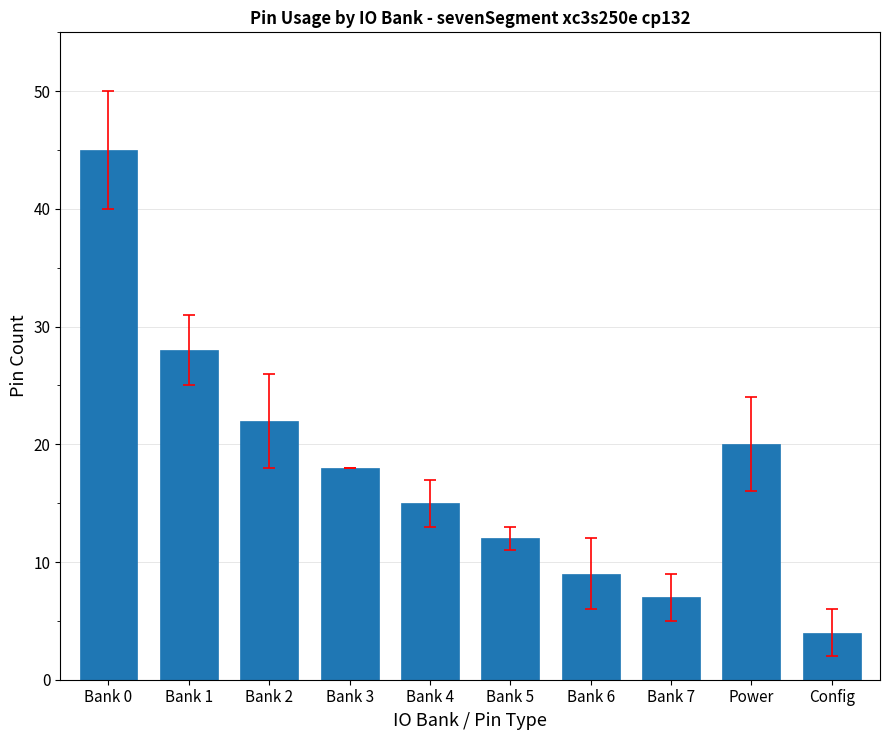

What is the value of the 4th bar from the left?

18